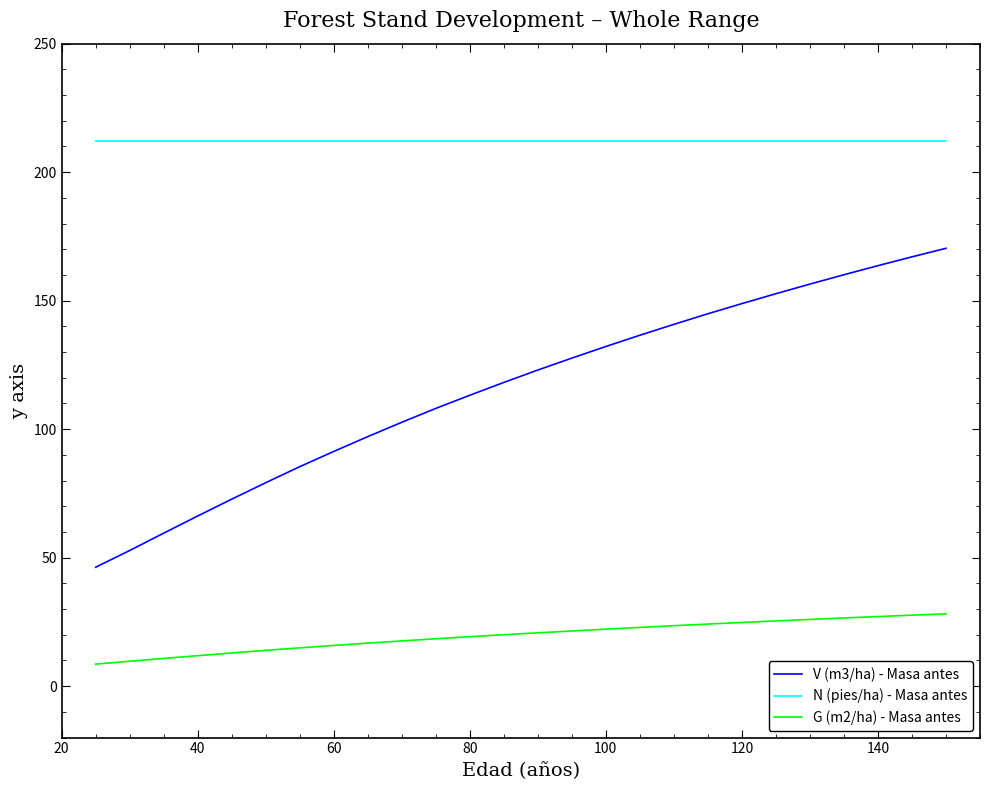

List the series in order of their overall mean, highest first.

N (pies/ha) - Masa antes, V (m3/ha) - Masa antes, G (m2/ha) - Masa antes